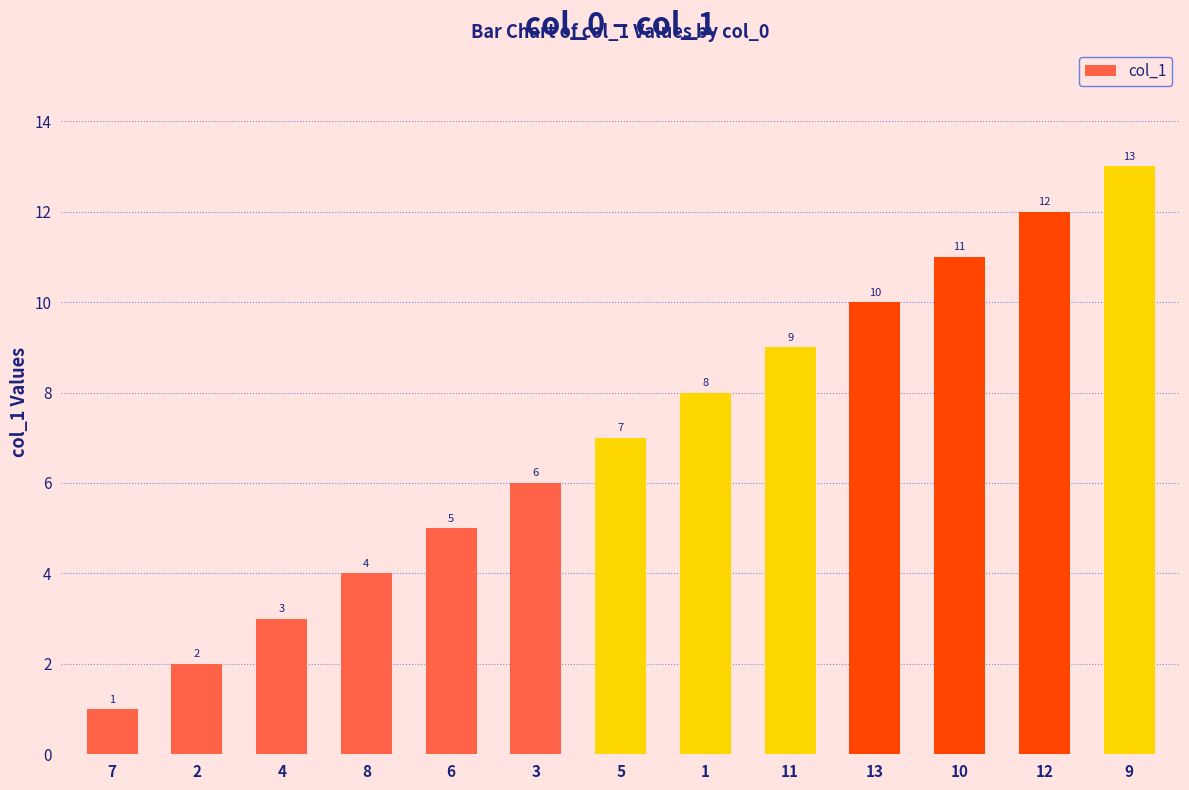

What is the label of the 1st bar from the right?

9